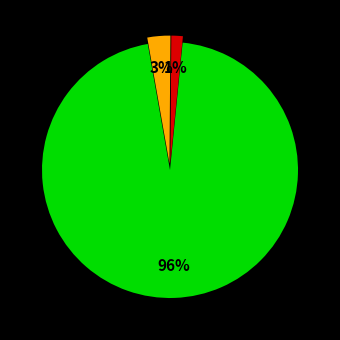

Is there any slice that represents more than half of the pie?

Yes